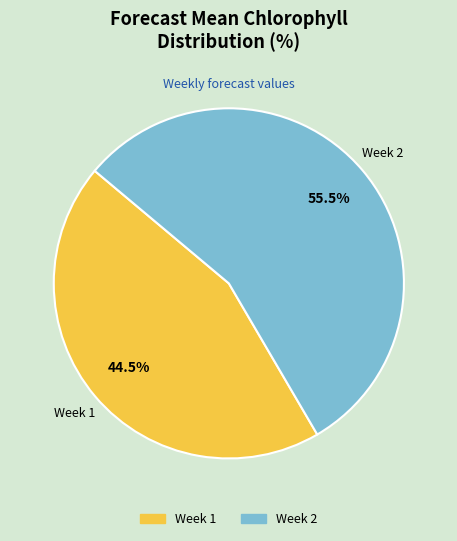

How much of the chart is everything except Week 2?

44.5%